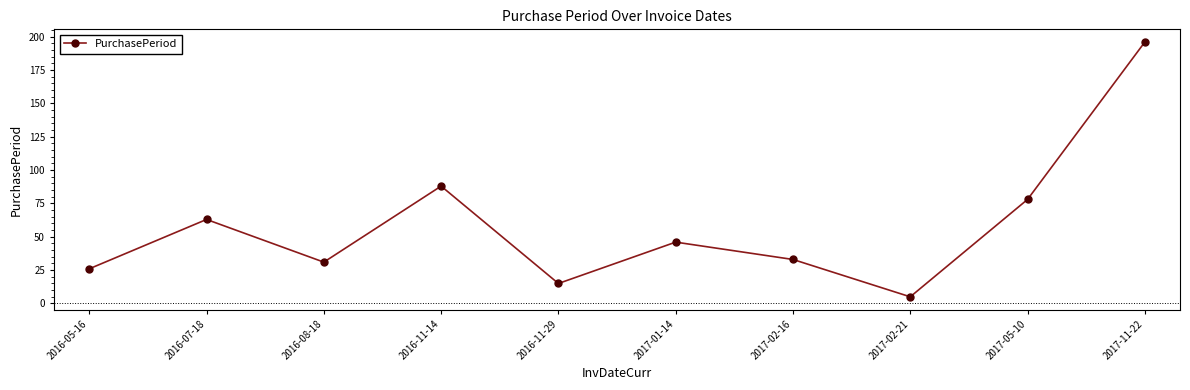

Rank the categories by value from highest to lowest.

2017-11-22, 2016-11-14, 2017-05-10, 2016-07-18, 2017-01-14, 2017-02-16, 2016-08-18, 2016-05-16, 2016-11-29, 2017-02-21